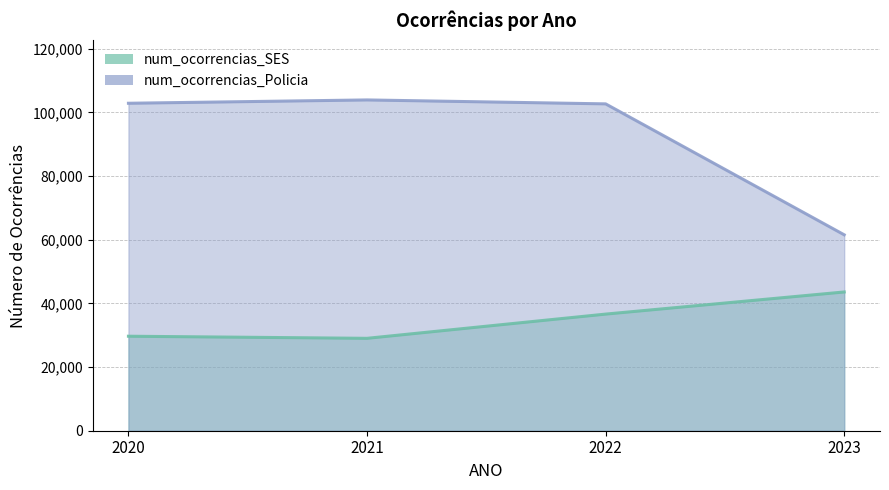

Which has a higher value, 2022 or 2023?

2023